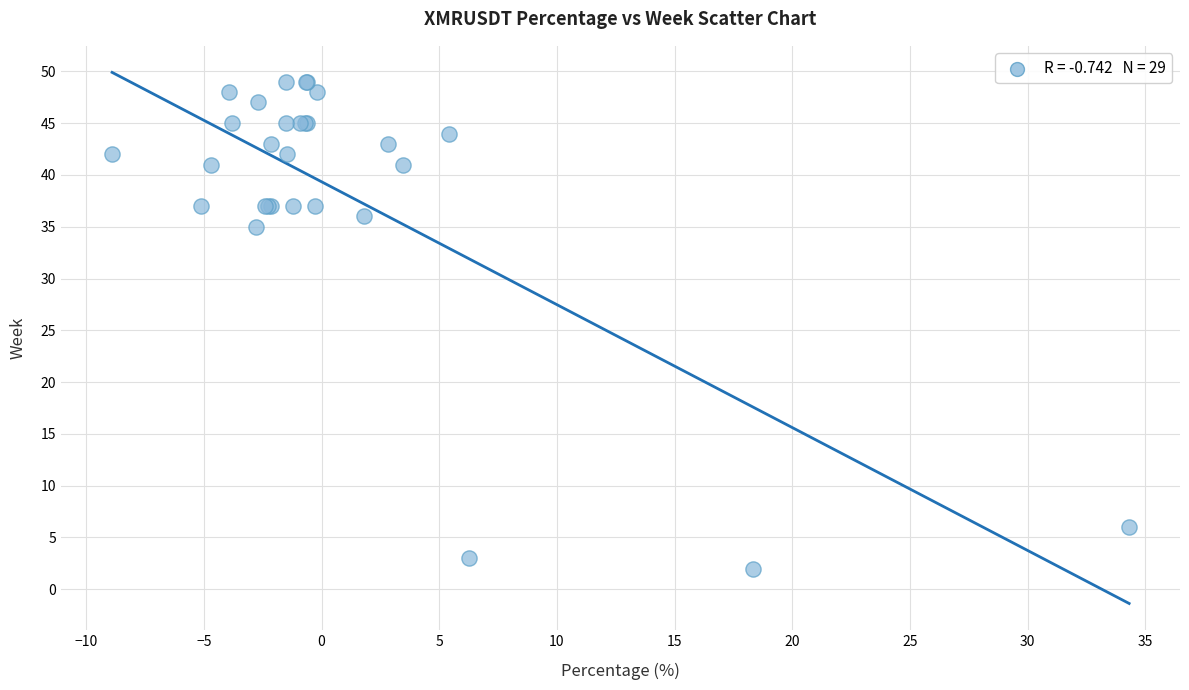

What Y value in the scatter plot is closest to 25?

35